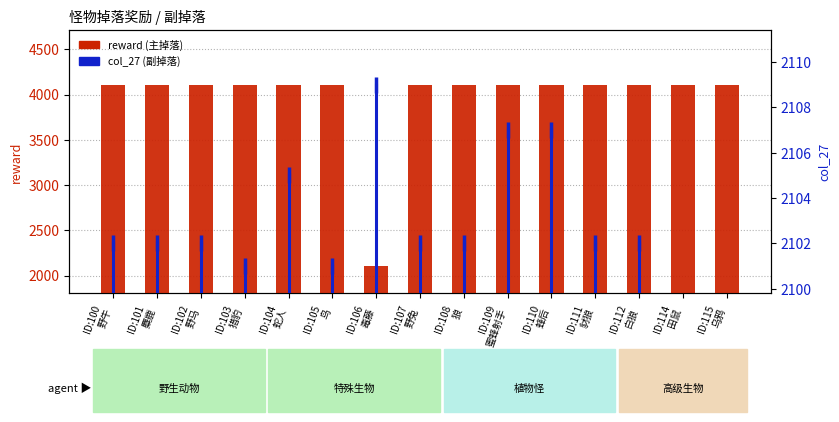

How many bars are there in each group?

2